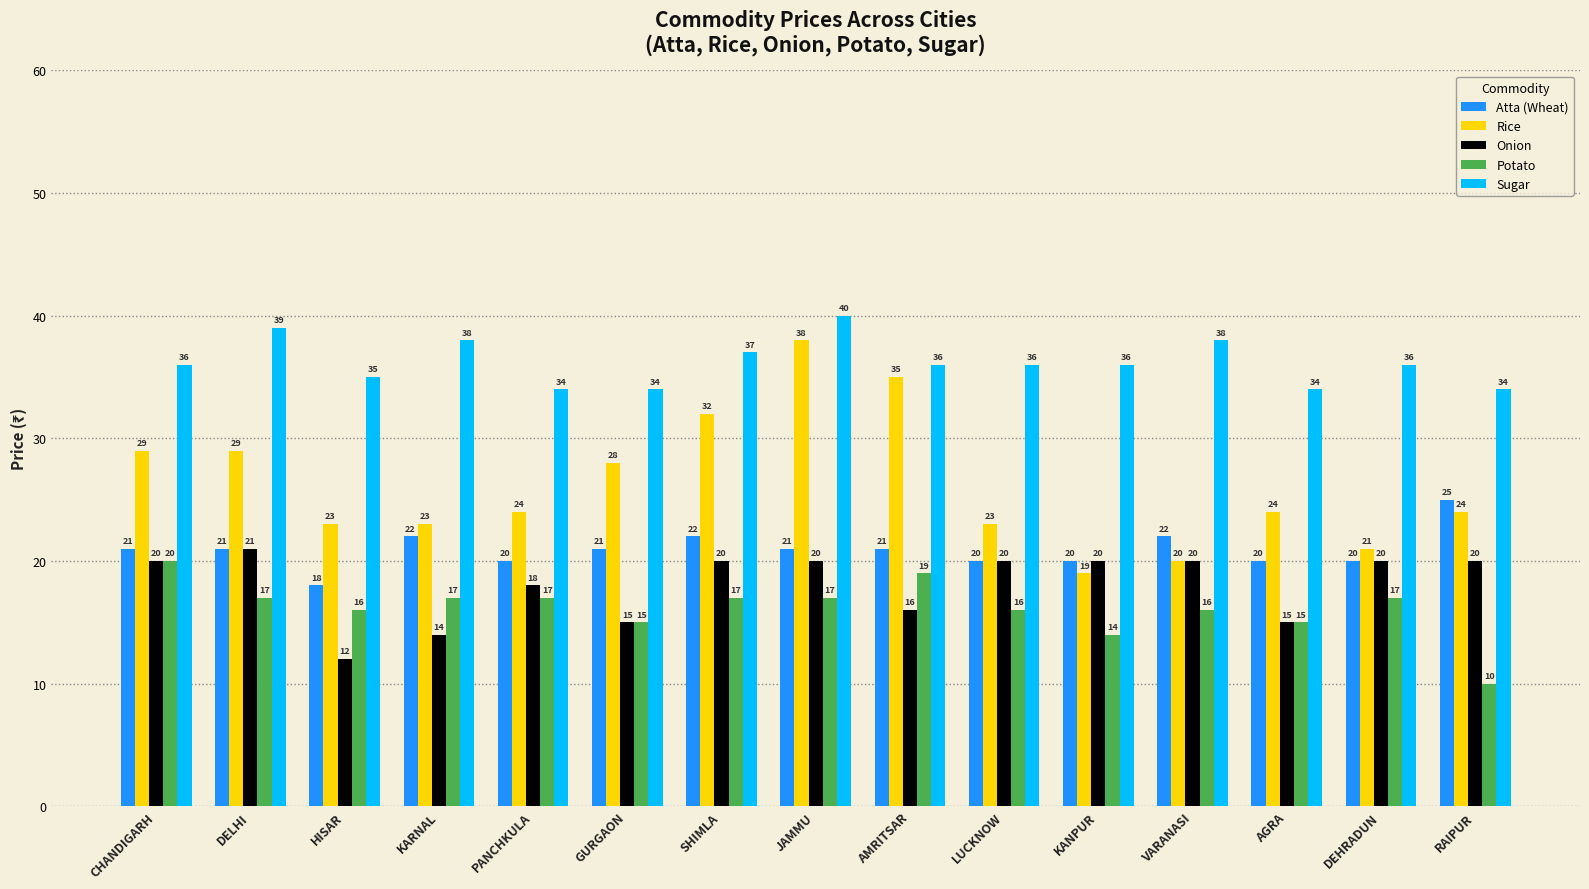

Reading left to right, what are all the values shown in this chart?

Atta (Wheat): CHANDIGARH=21	DELHI=21	HISAR=18	KARNAL=22	PANCHKULA=20	GURGAON=21	SHIMLA=22	JAMMU=21	AMRITSAR=21	LUCKNOW=20	KANPUR=20	VARANASI=22	AGRA=20	DEHRADUN=20	RAIPUR=25
Rice: CHANDIGARH=29	DELHI=29	HISAR=23	KARNAL=23	PANCHKULA=24	GURGAON=28	SHIMLA=32	JAMMU=38	AMRITSAR=35	LUCKNOW=23	KANPUR=19	VARANASI=20	AGRA=24	DEHRADUN=21	RAIPUR=24
Onion: CHANDIGARH=20	DELHI=21	HISAR=12	KARNAL=14	PANCHKULA=18	GURGAON=15	SHIMLA=20	JAMMU=20	AMRITSAR=16	LUCKNOW=20	KANPUR=20	VARANASI=20	AGRA=15	DEHRADUN=20	RAIPUR=20
Potato: CHANDIGARH=20	DELHI=17	HISAR=16	KARNAL=17	PANCHKULA=17	GURGAON=15	SHIMLA=17	JAMMU=17	AMRITSAR=19	LUCKNOW=16	KANPUR=14	VARANASI=16	AGRA=15	DEHRADUN=17	RAIPUR=10
Sugar: CHANDIGARH=36	DELHI=39	HISAR=35	KARNAL=38	PANCHKULA=34	GURGAON=34	SHIMLA=37	JAMMU=40	AMRITSAR=36	LUCKNOW=36	KANPUR=36	VARANASI=38	AGRA=34	DEHRADUN=36	RAIPUR=34